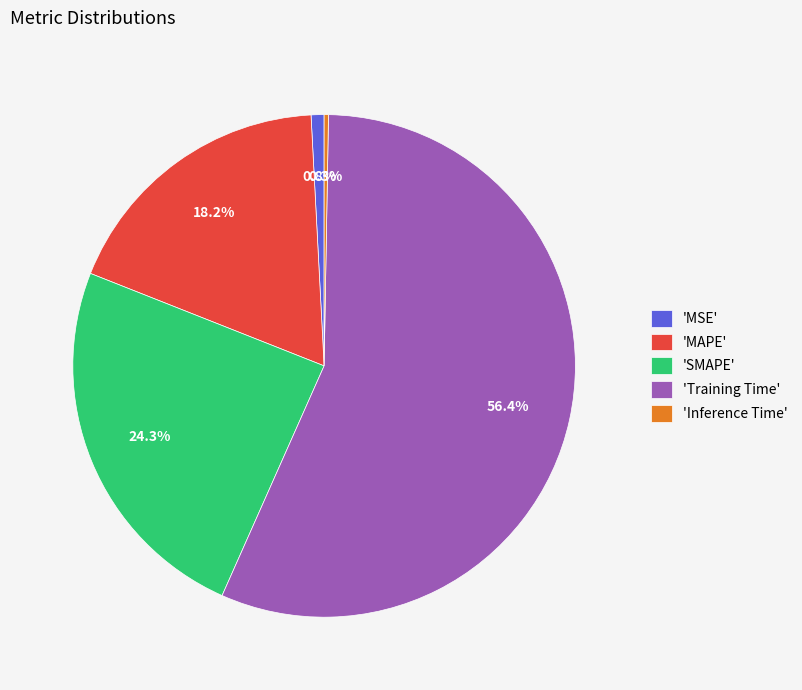

To the nearest percent, what is the average slice percentage?

20%